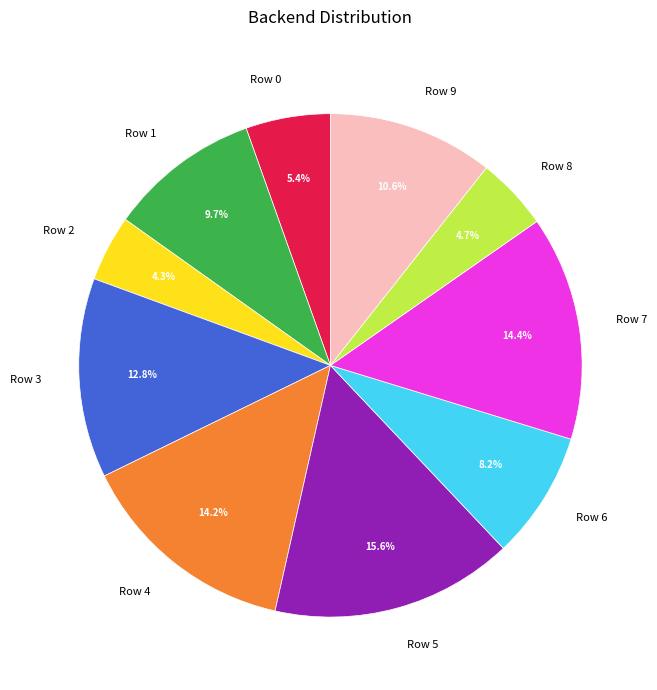

Count the number of slices in the pie.

10